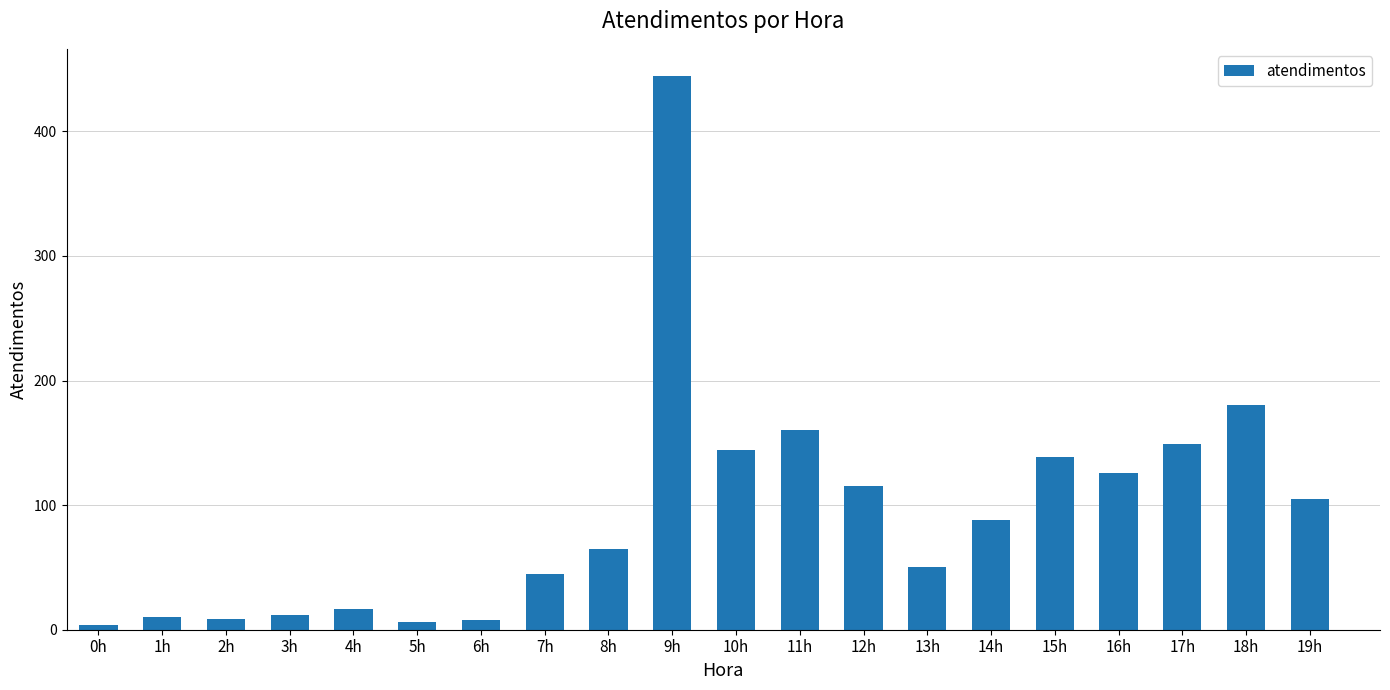

Which has a higher value, 17h or 11h?

11h